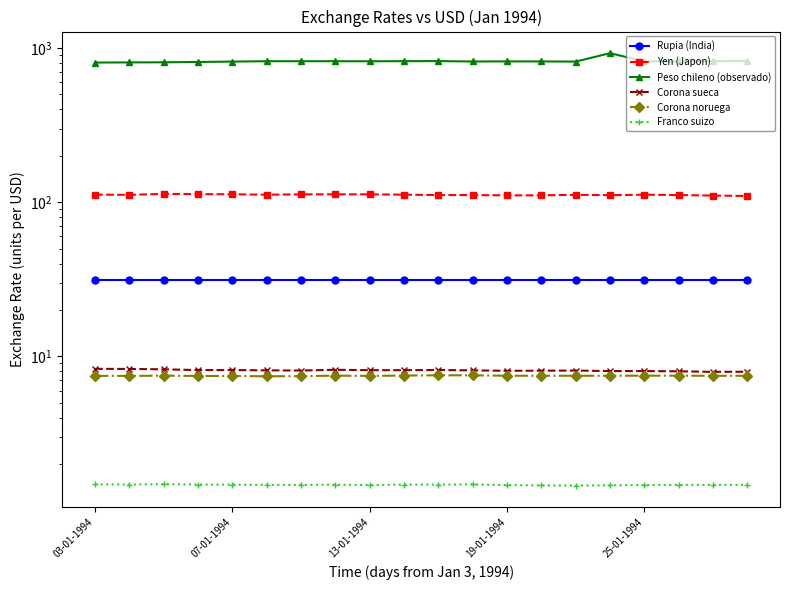

What value does the Peso chileno (observado) series have at 6?

819.0